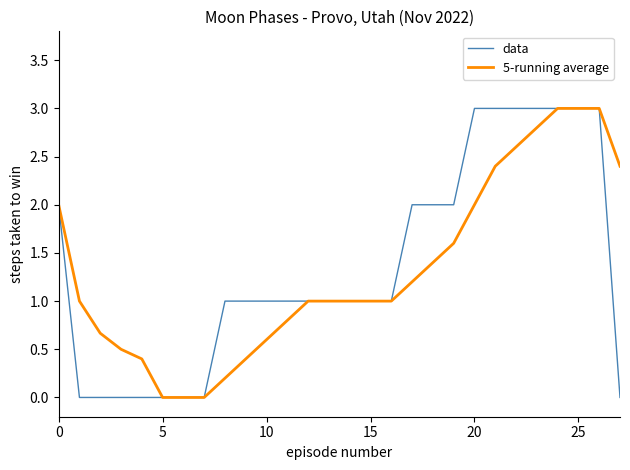

What is the greatest value displayed?

3.0